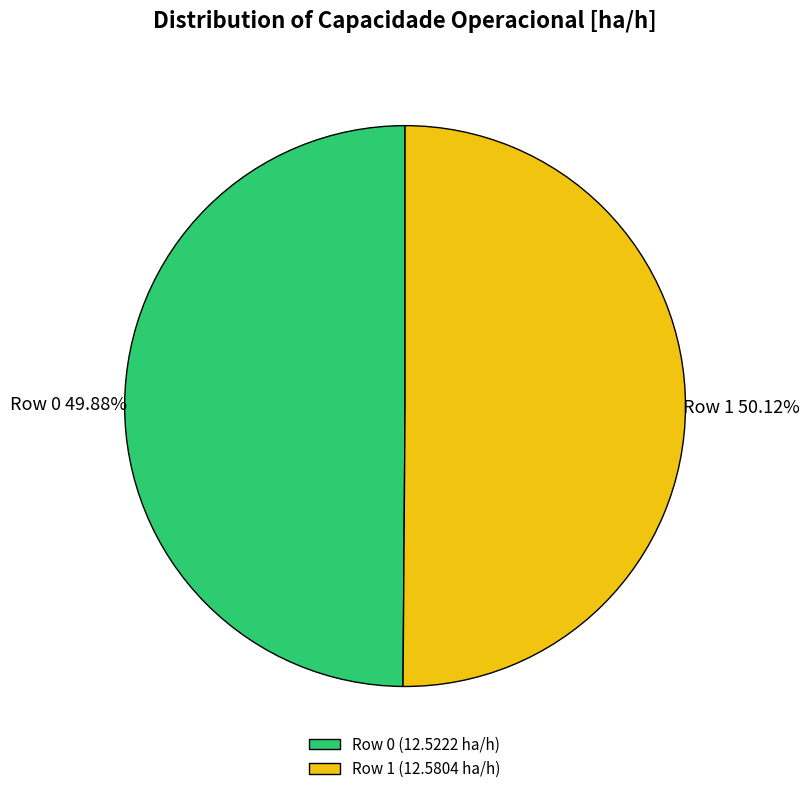

Combined, do Row 1 and Row 0 account for over 50%?

Yes